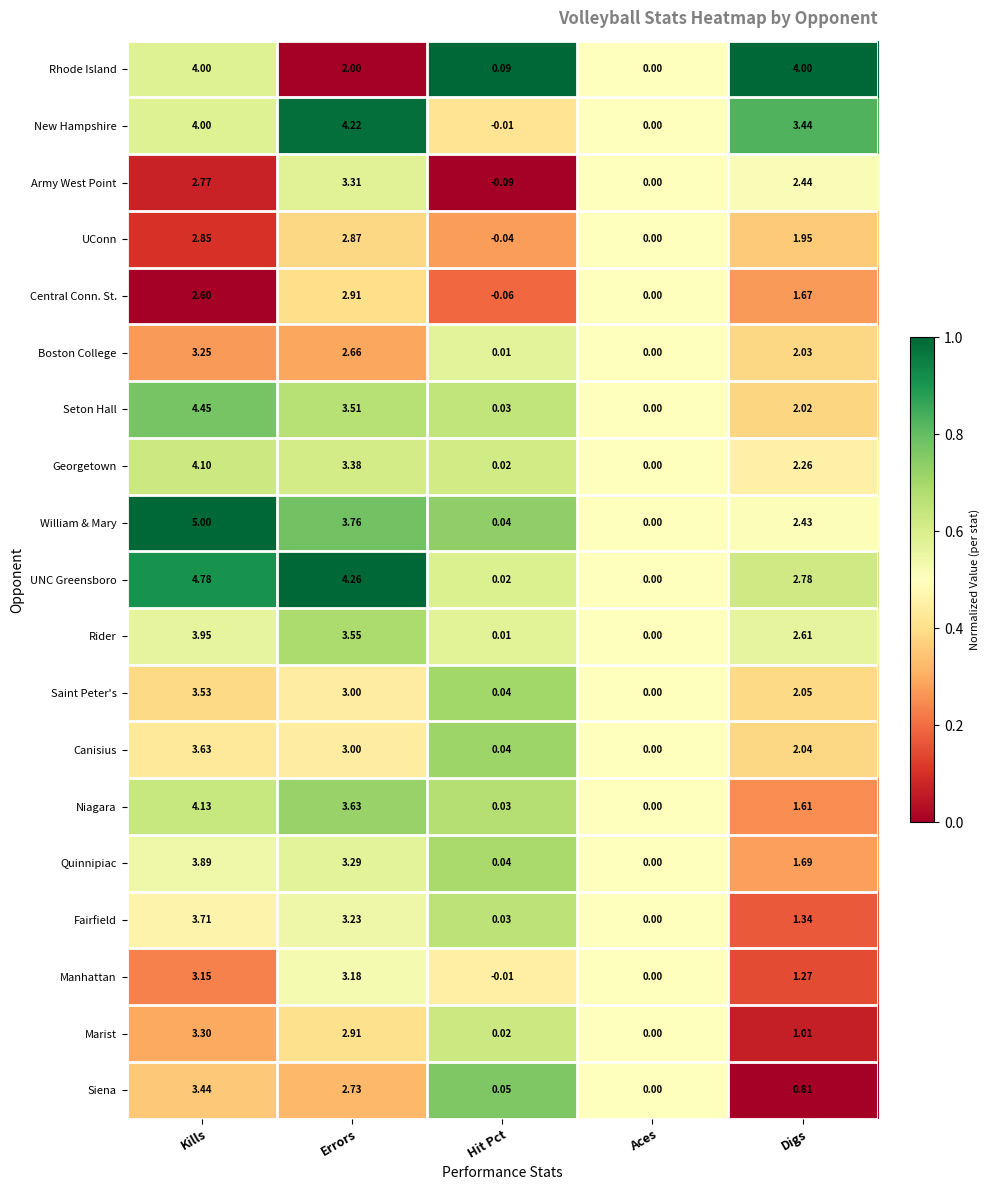

What is the greatest value displayed?

5.0